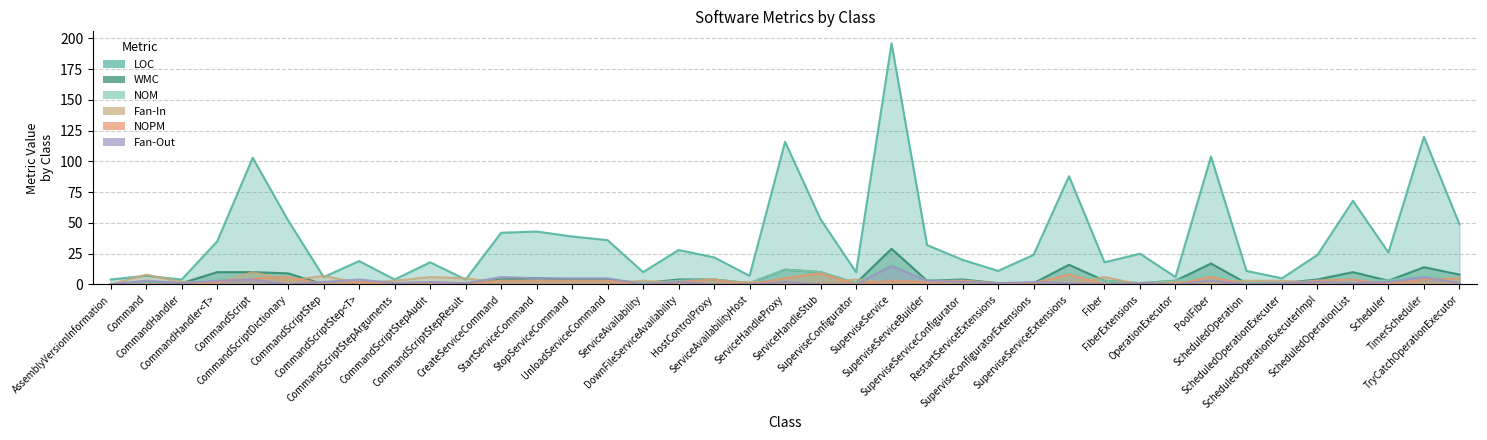

At which category does NOM reach its first local valley?

CommandHandler